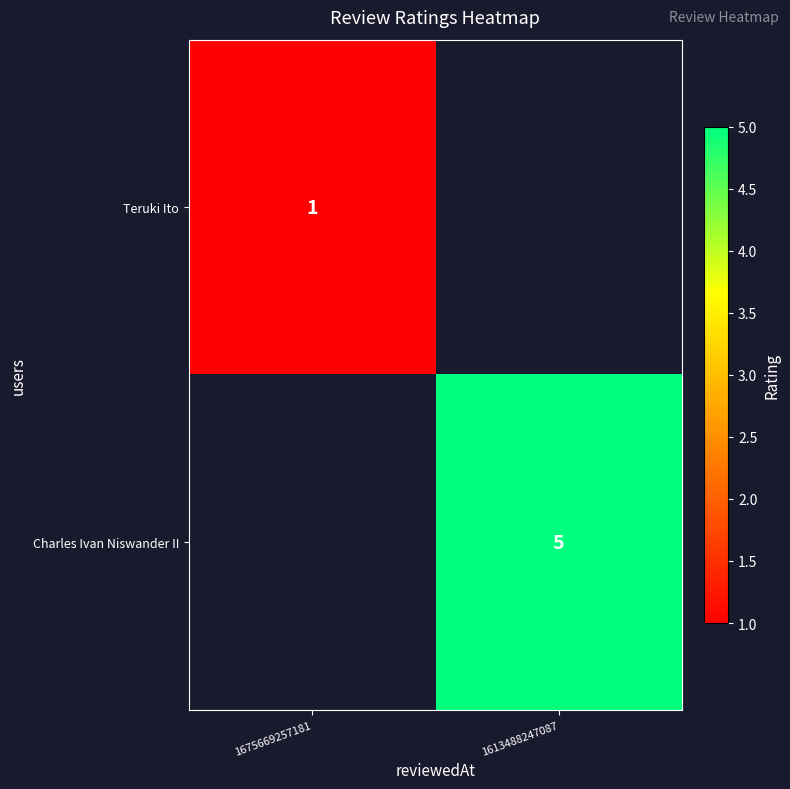

What is the smallest value displayed?

1.0